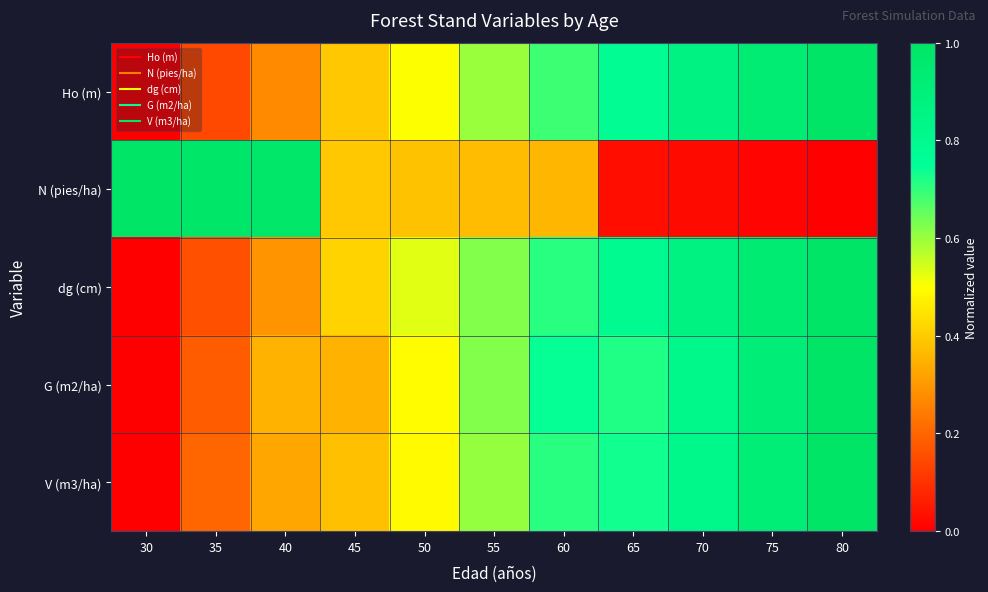

At how many categories does at least one series exceed 0?

11